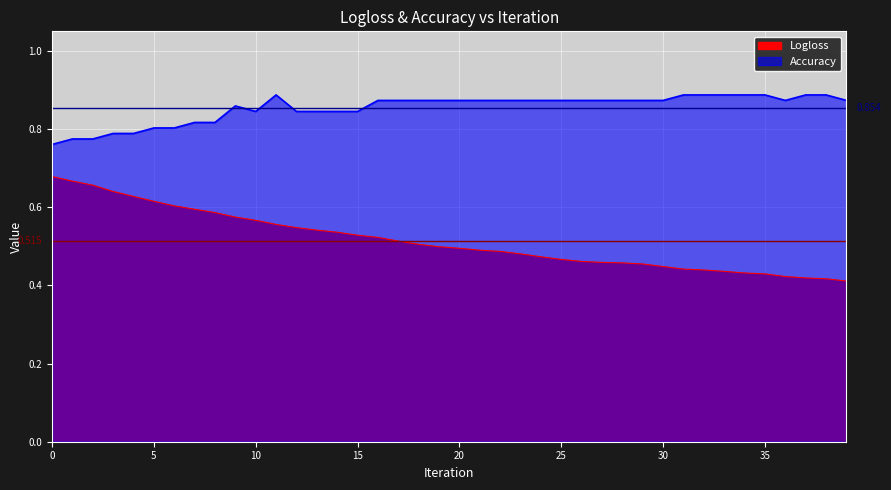

Does the chart display data point markers on the line(s)?

No